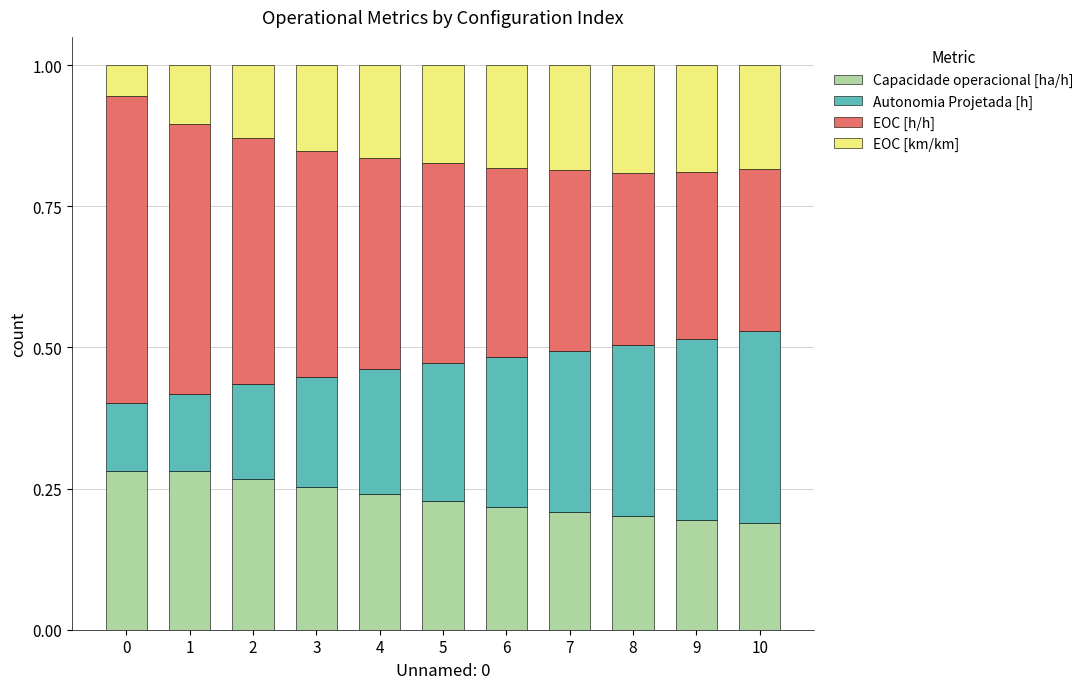

Is it true that Capacidade operacional [ha/h] equals 0.5 at 1?

False